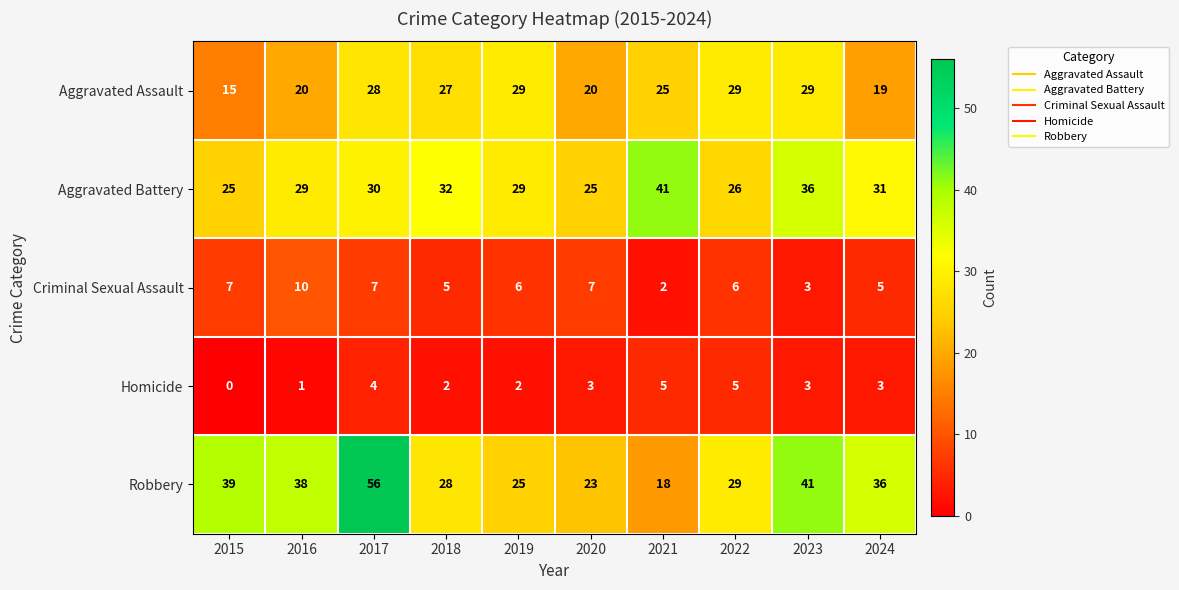

List the series in order of their peak value, highest first.

Robbery, Aggravated Battery, Aggravated Assault, Criminal Sexual Assault, Homicide